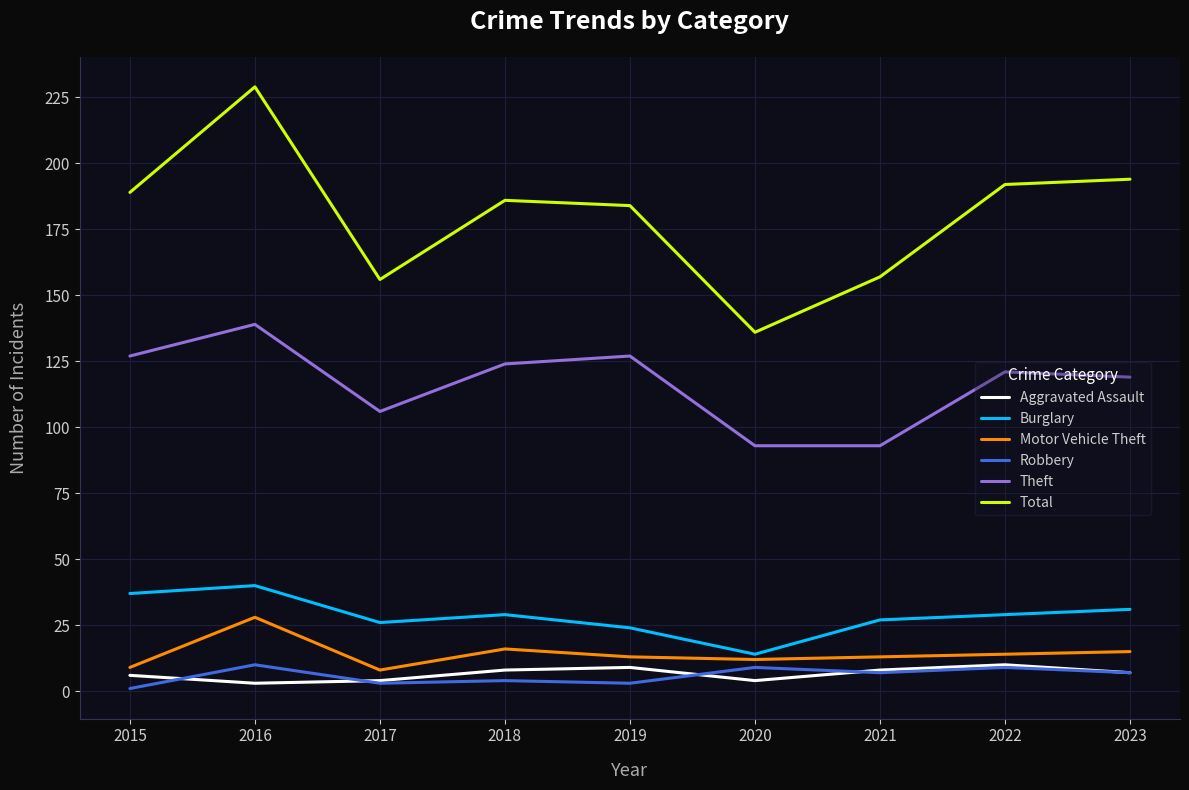

What is the total value across all series at 2022?

375